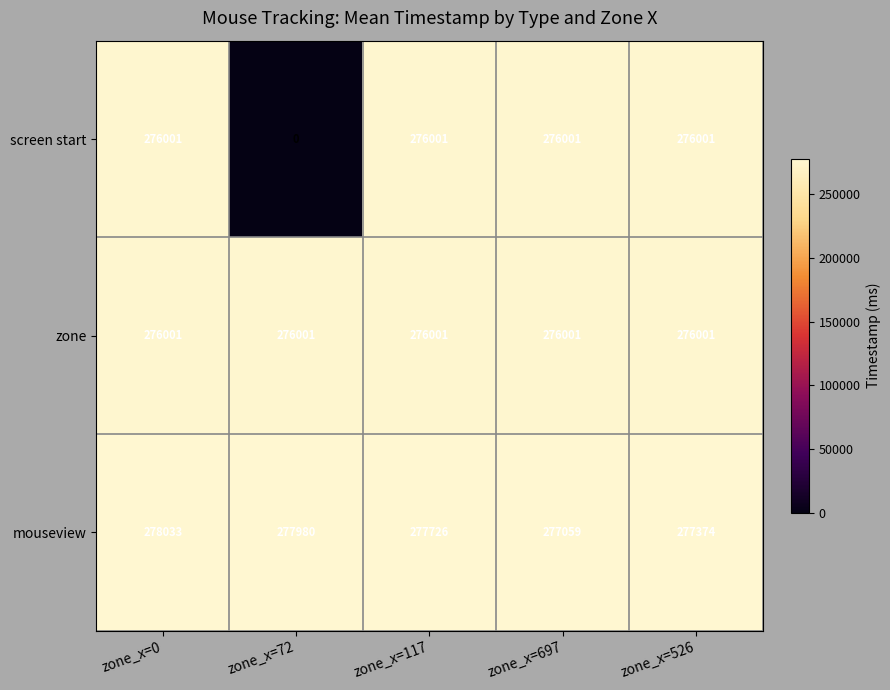

What is the average value of the mouseview series?

277634